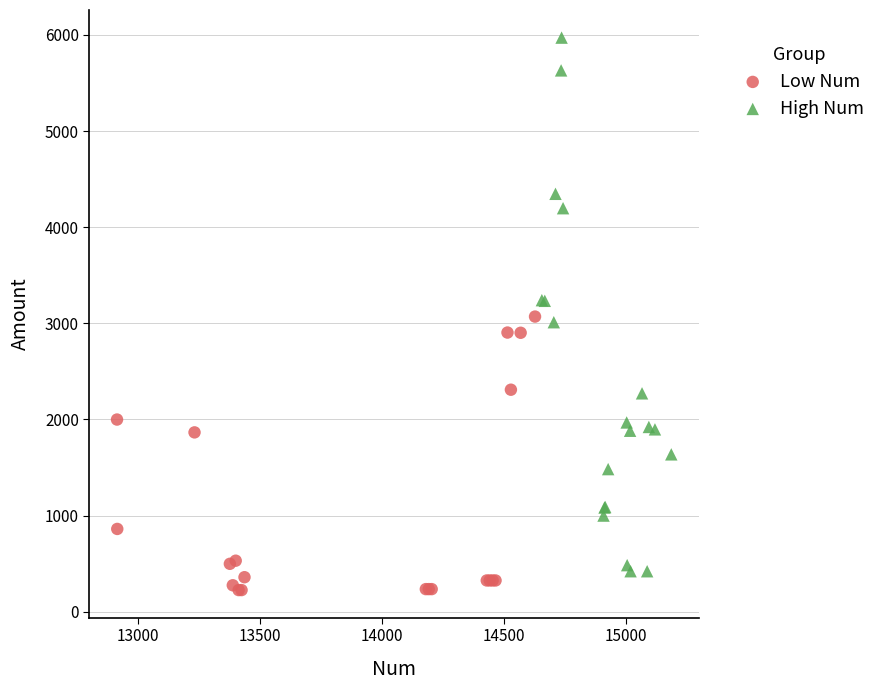

Which series has the widest spread of Y values?

High Num